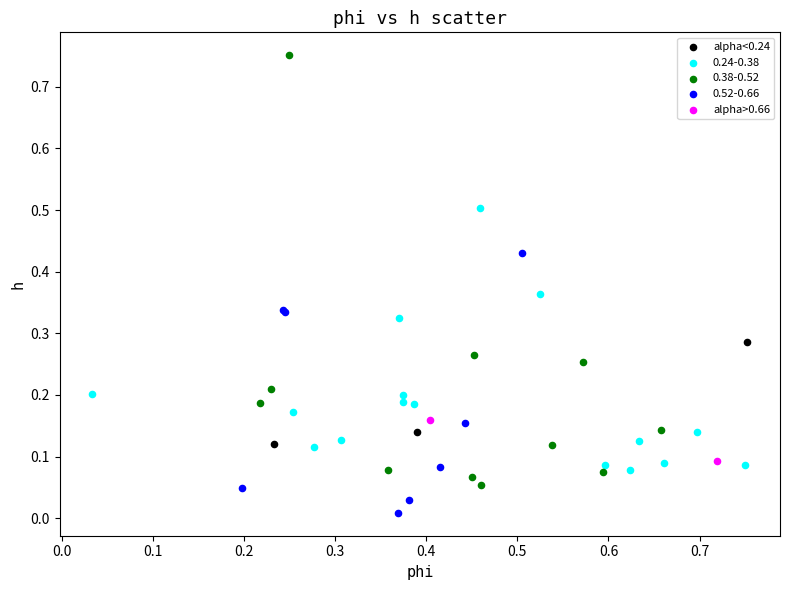

Which series reaches the minimum Y coordinate?

0.52-0.66